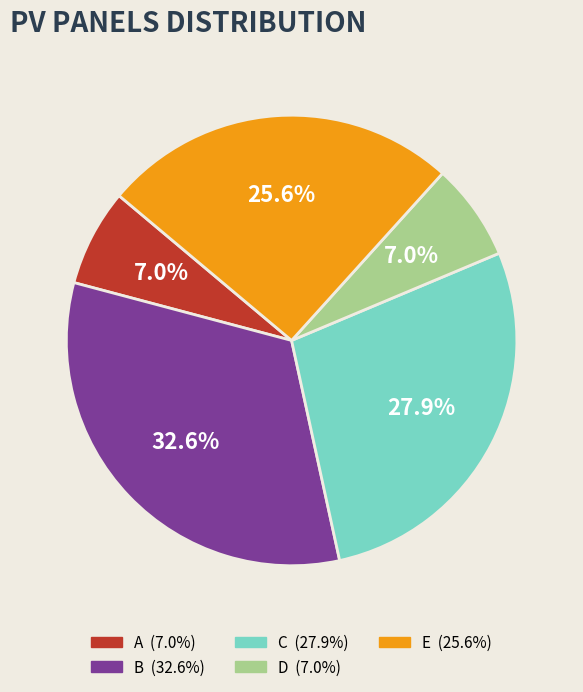

Approximately how many times larger is the value at A compared to B?

0.2